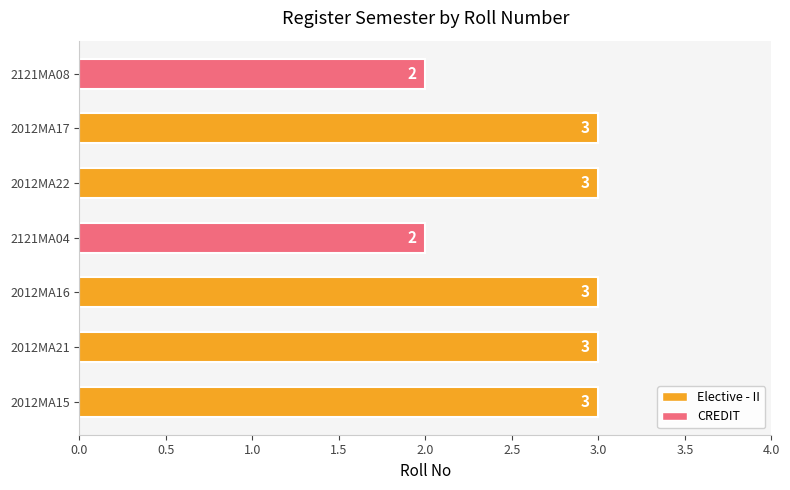

What is the maximum value shown in the chart?

3